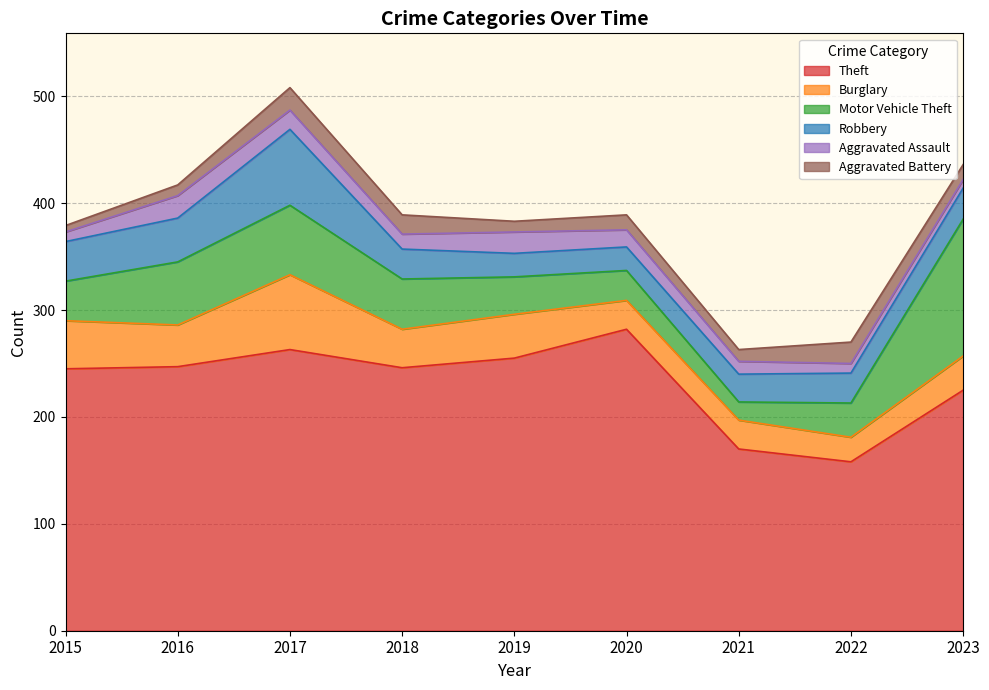

Where does the Burglary series first go above 36?

2015